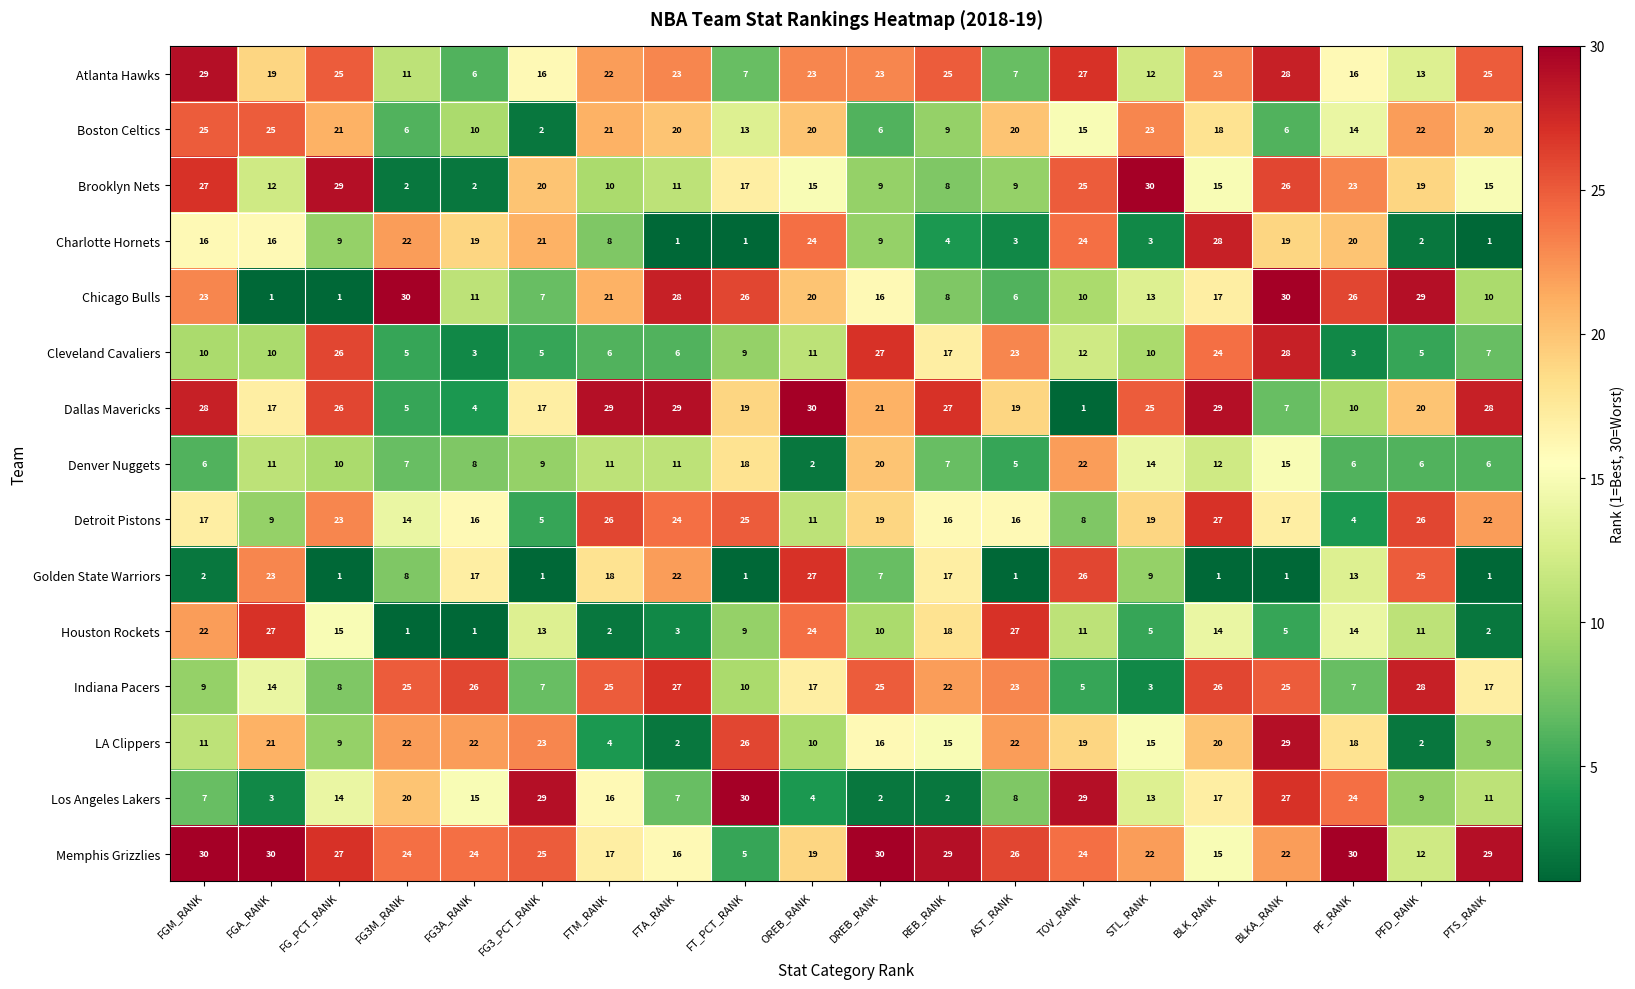

The Dallas Mavericks series shows 17 at FGA_RANK. True or false?

True